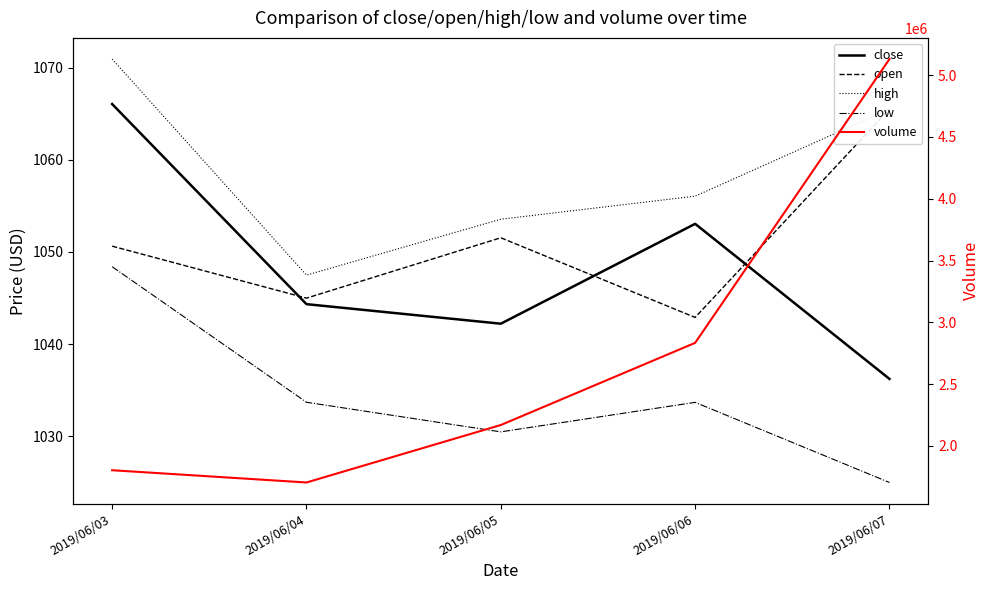

True or false: high has more than 1 interior local peaks.

False